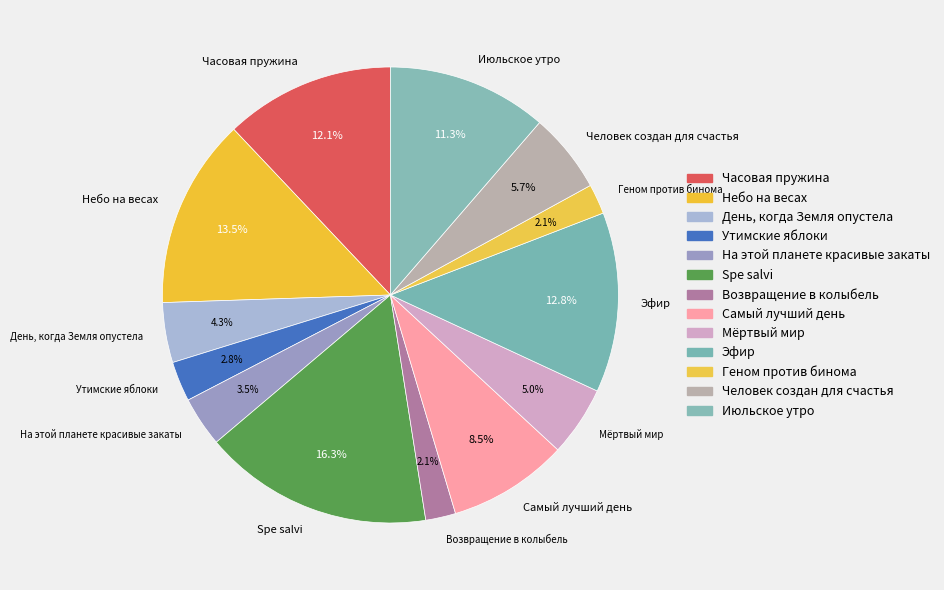

To the nearest percent, what is the difference between the largest and smallest slice percentages?

14%